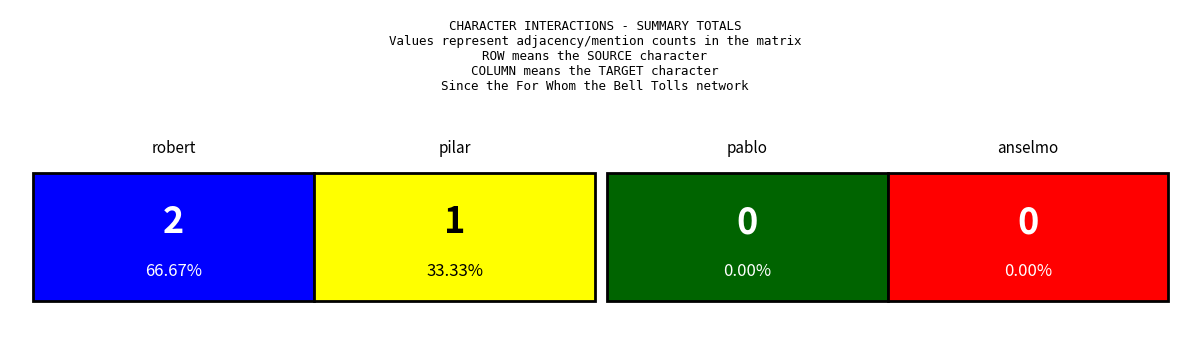

What is the maximum value shown in the chart?

2